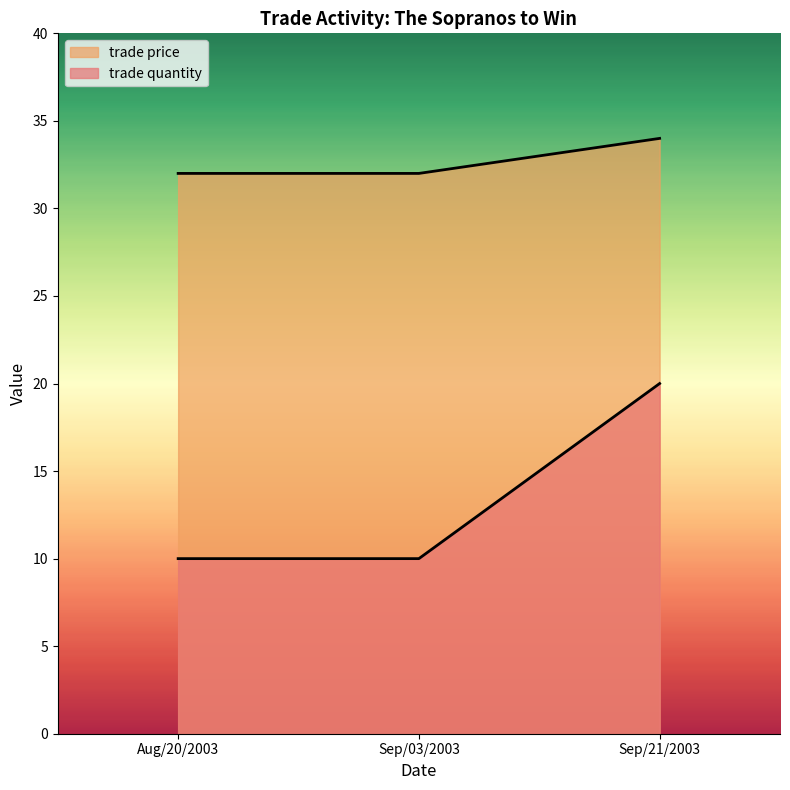

List the series in order of their overall mean, highest first.

trade price, trade quantity